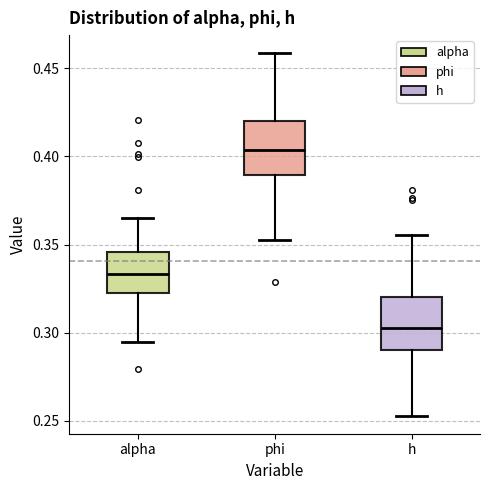

Where does the upper whisker of the box for alpha end on the y-axis? The values are not printed on the chart, so give them approximately, as read against the axis.

0.365